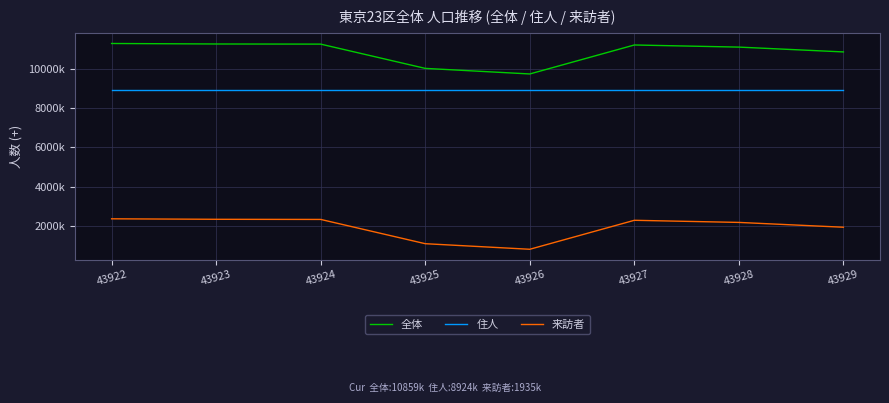

True or false: 来訪者 has a value of 2364000 at 43922.

True